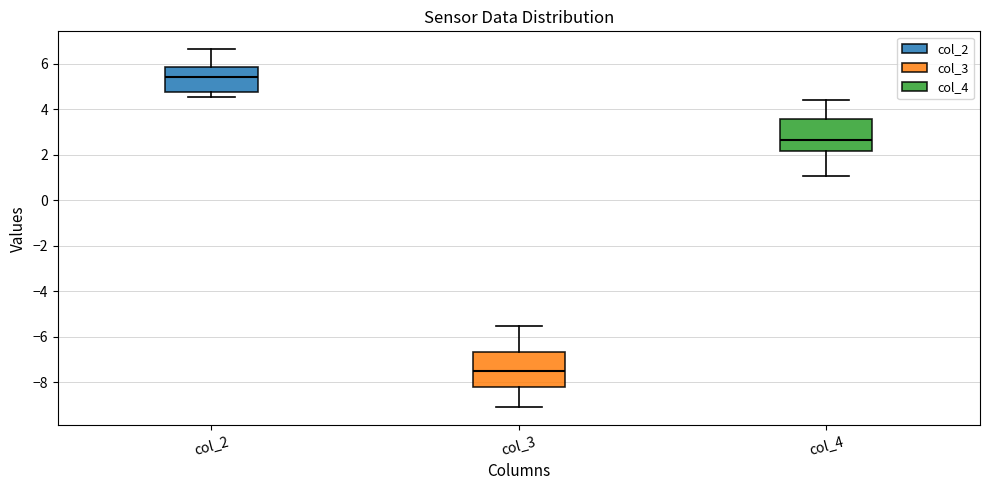

Reading left to right, read every box against the y-axis: the position of its median line, the range the box covers, and the ends of its whiskers. The values are not printed on the chart, so give them approximately, as read against the axis.

col_2: median 5.4, box 4.8 to 5.8, whiskers 4.6 to 6.6
col_3: median -7.6, box -8.2 to -6.6, whiskers -9.0 to -5.6
col_4: median 2.6, box 2.2 to 3.6, whiskers 1.0 to 4.4